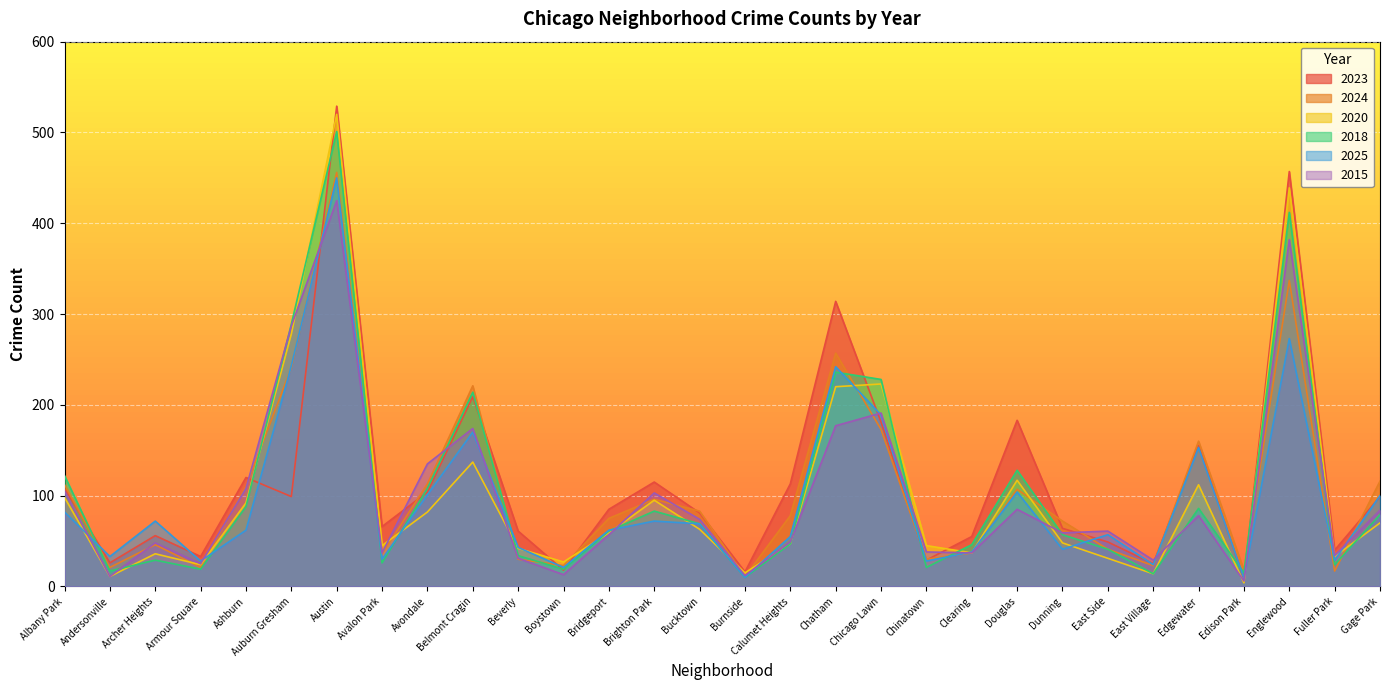

Where is 2024 nearest to the value 233?

Auburn Gresham